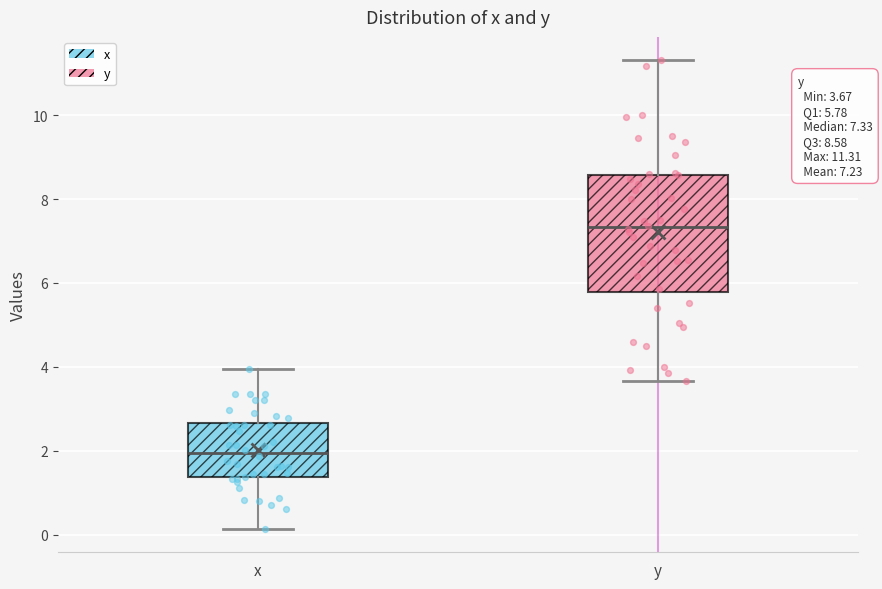

Which box has the highest median line?

y